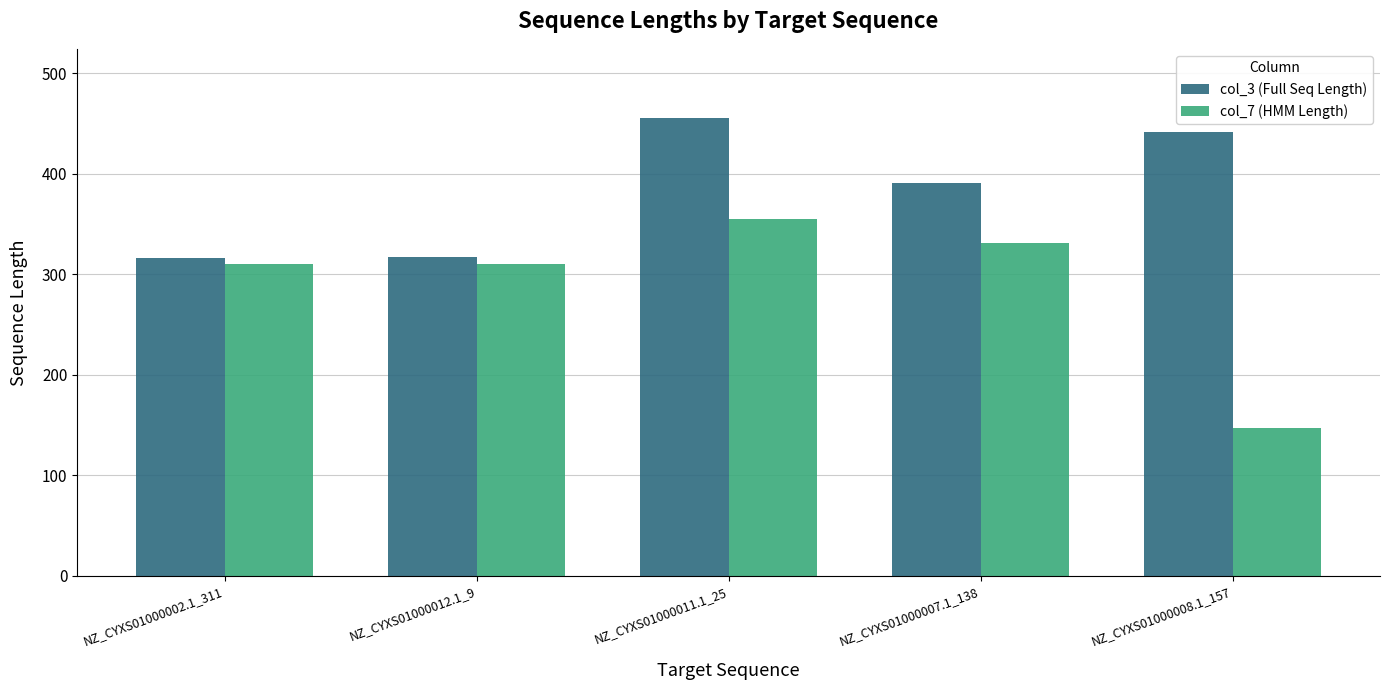

What is the maximum value for col_3 (Full Seq Length)?

456